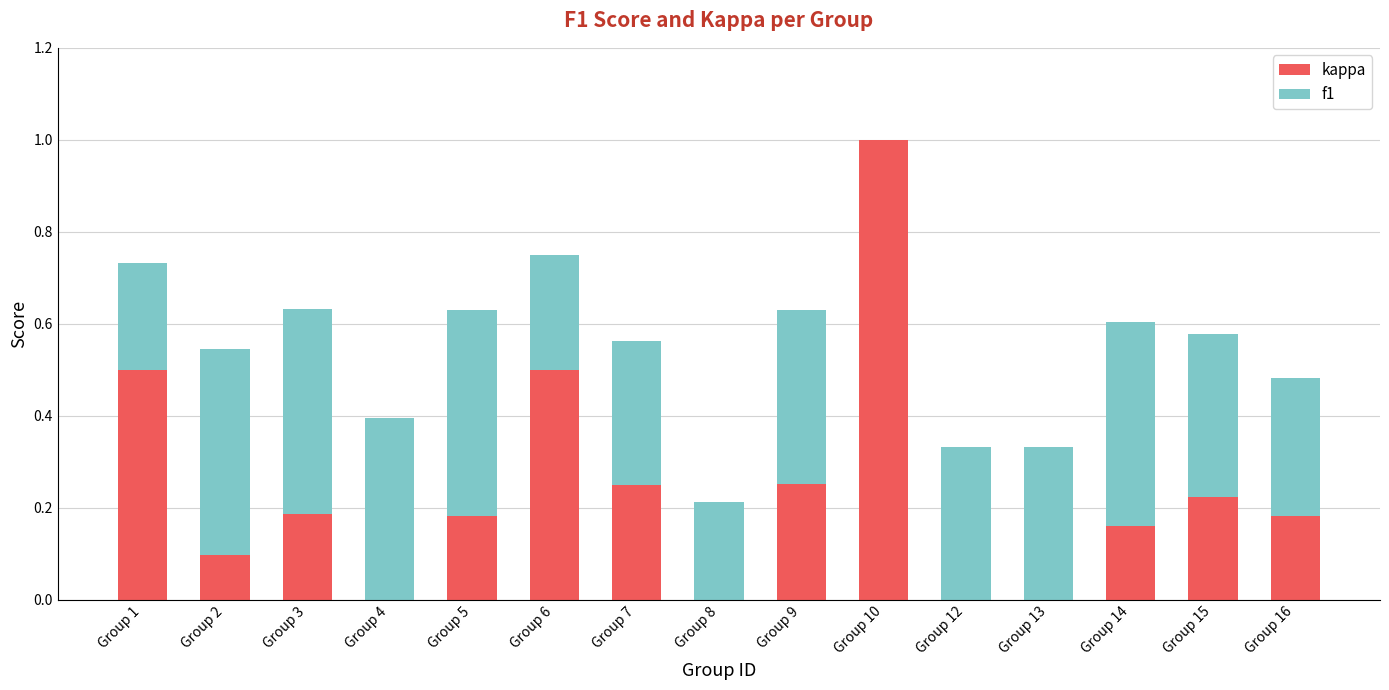

True or false: kappa has a value of 0.0 at Group 13.

True